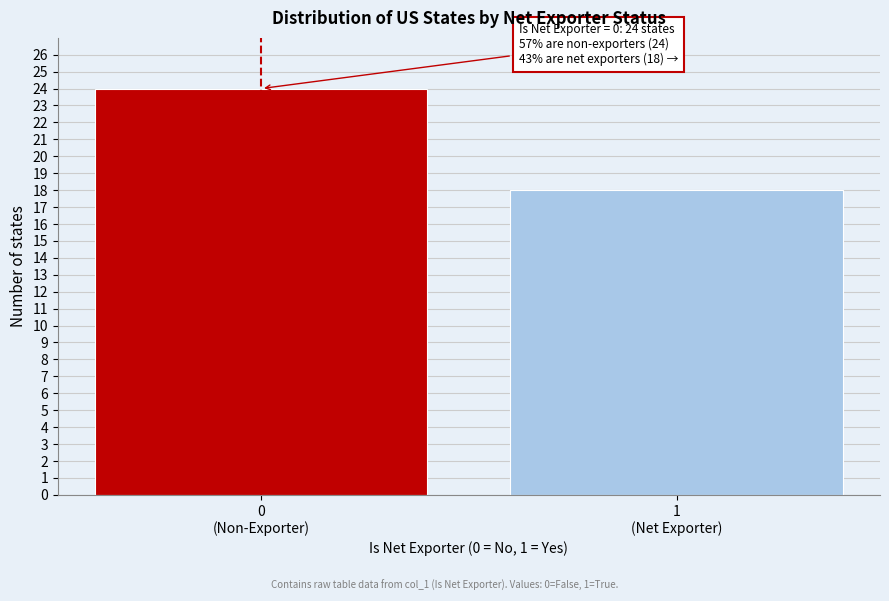

Reading left to right, what are all the values shown in this chart?

24	18